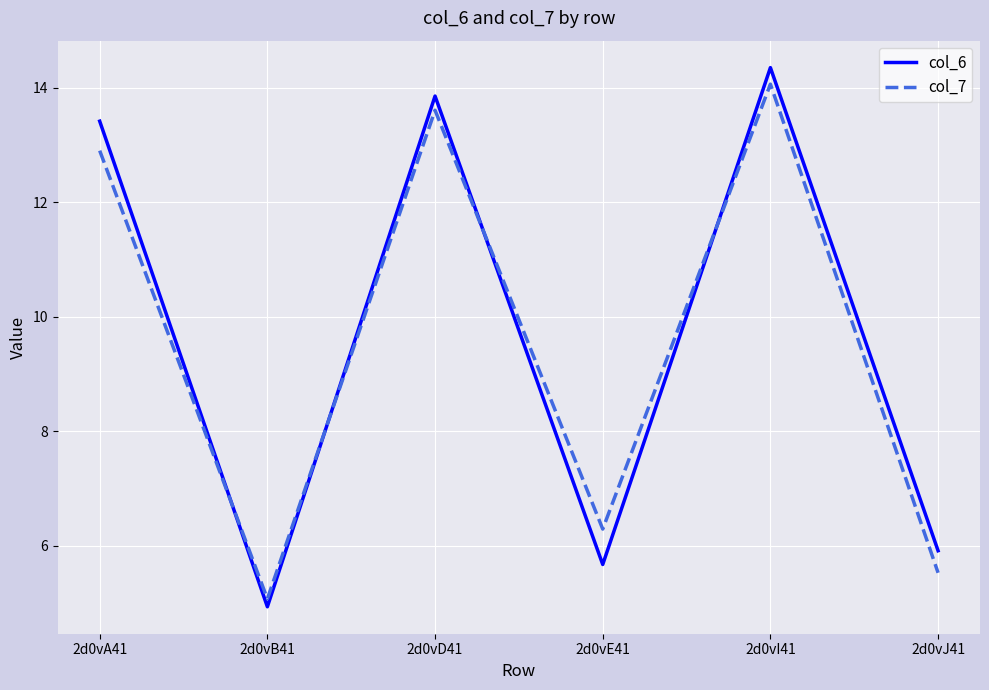

The col_6 series shows 13.9 at 2d0vD41. True or false?

True